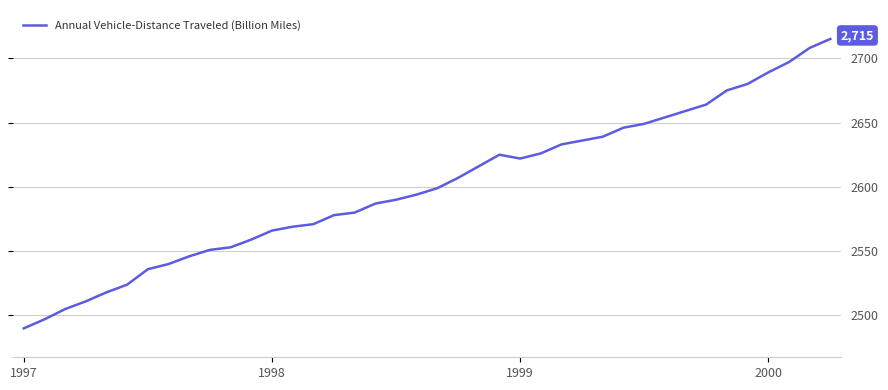

What is the greatest value displayed?

2715